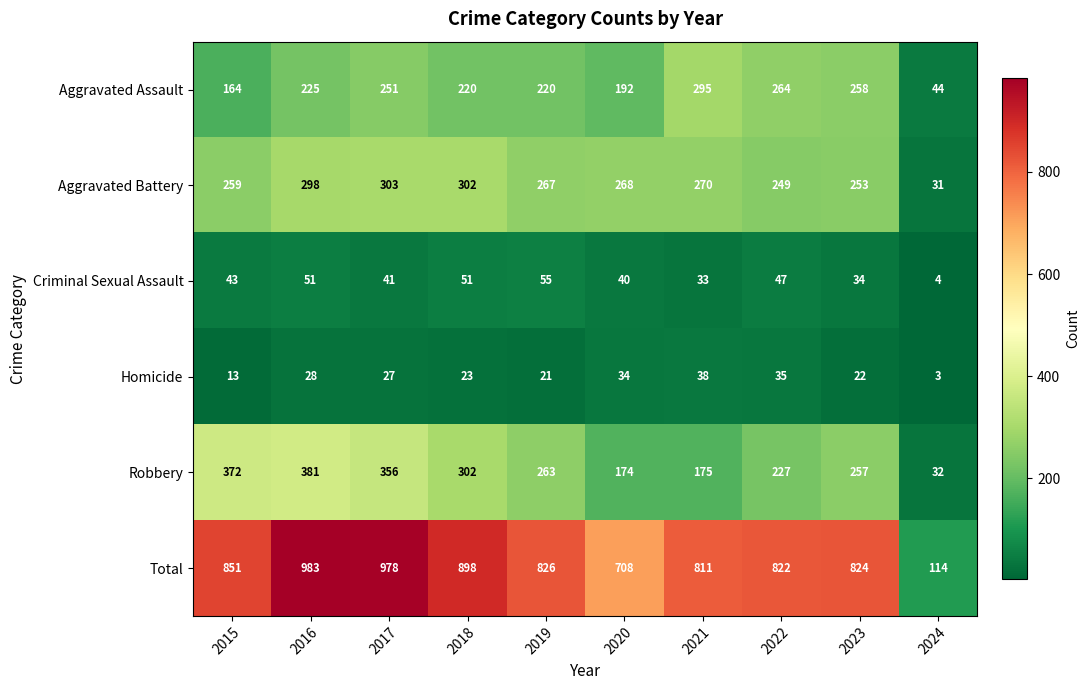

At 2020, list the series in order from smallest to largest.

Homicide, Criminal Sexual Assault, Robbery, Aggravated Assault, Aggravated Battery, Total